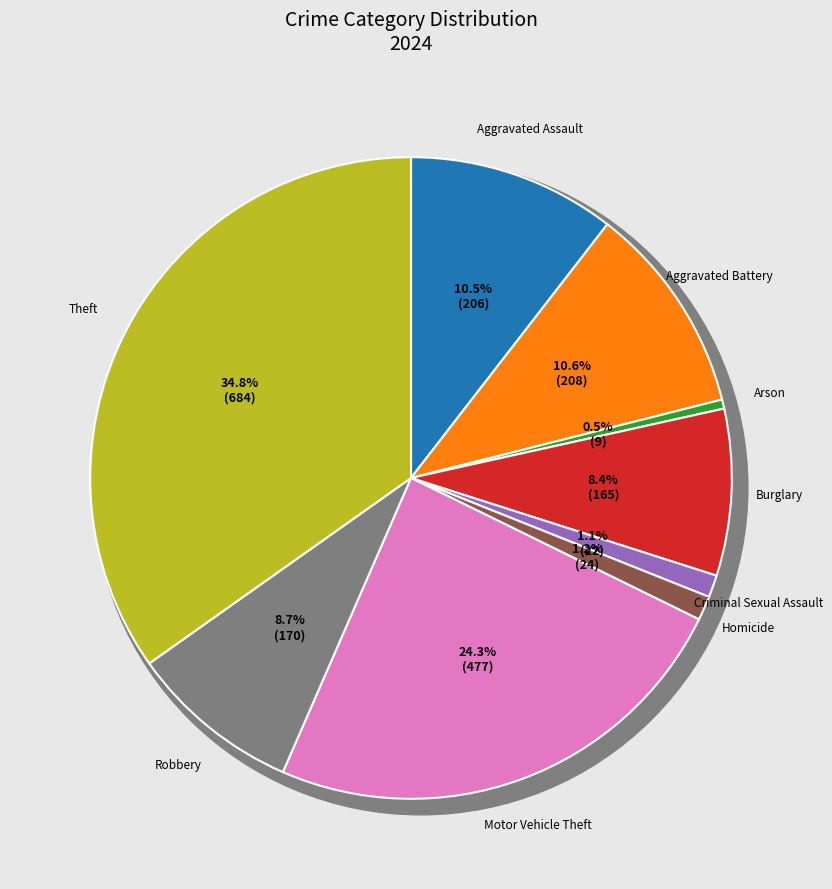

The Homicide slice represents 1% of the pie. True or false?

True